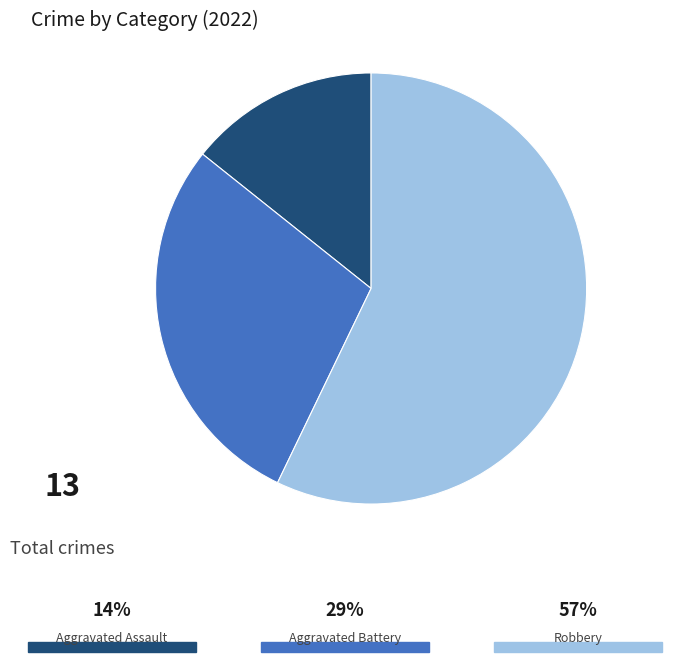

Is there a majority slice in this chart?

Yes